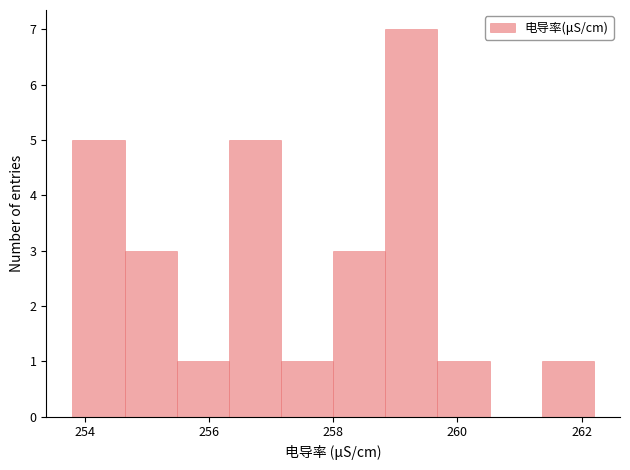

How tall is the bar that spans 257.16 to 258.00 on the x-axis? Neither the bar edges nor the heights are printed on the chart, so give them approximately, as read against the axes.

1